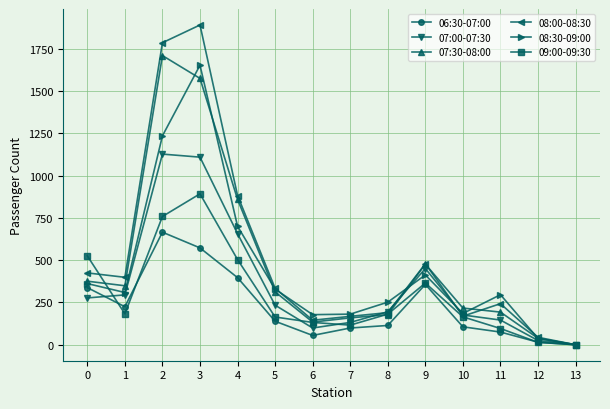

Is the value of 09:00-09:30 at 12 greater than the value of 08:30-09:00 at 8?

No